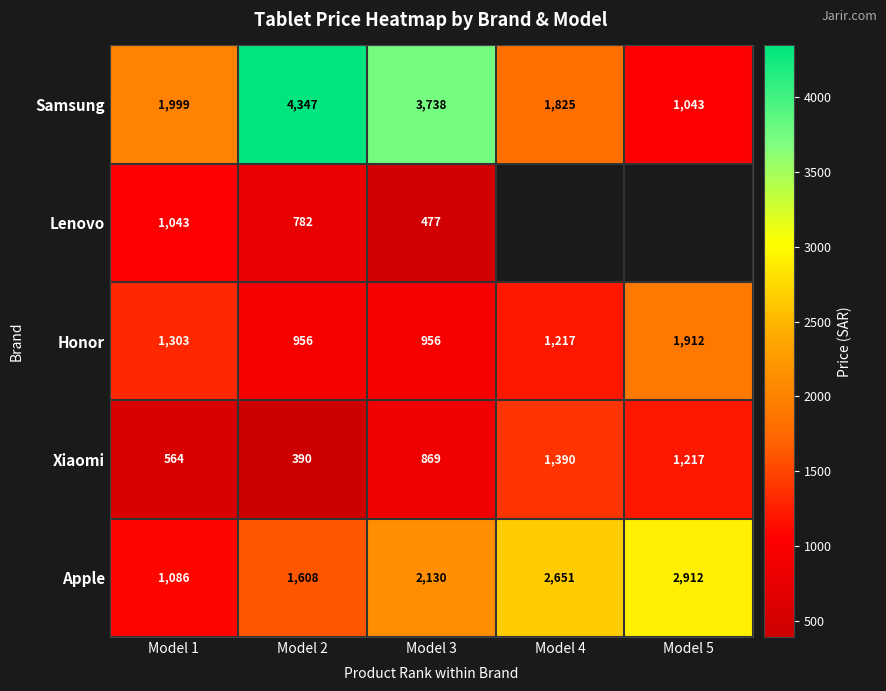

What is the average value of the Apple series?

2077